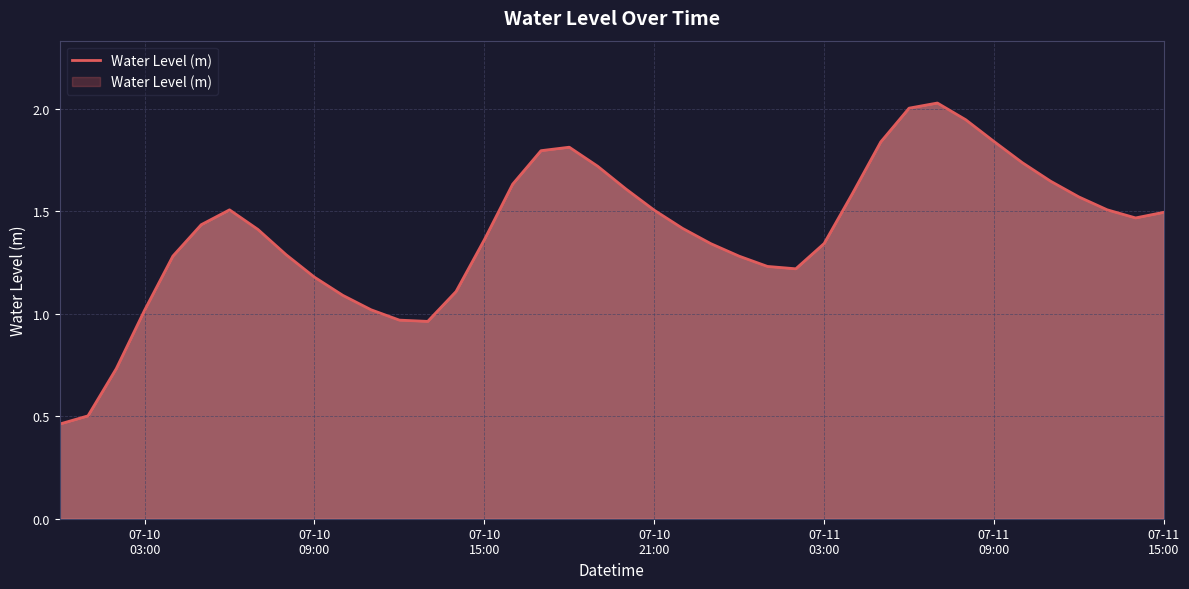

How many lines are shown in the chart?

1